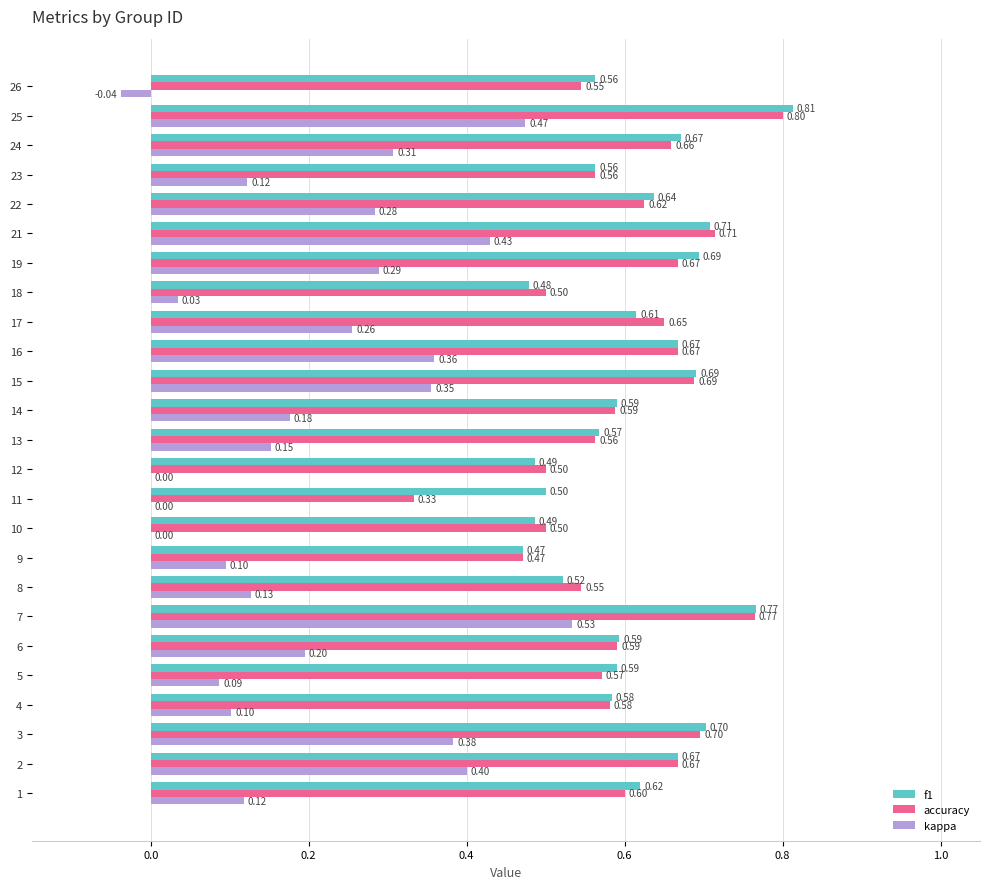

How many series are shown in this chart?

3